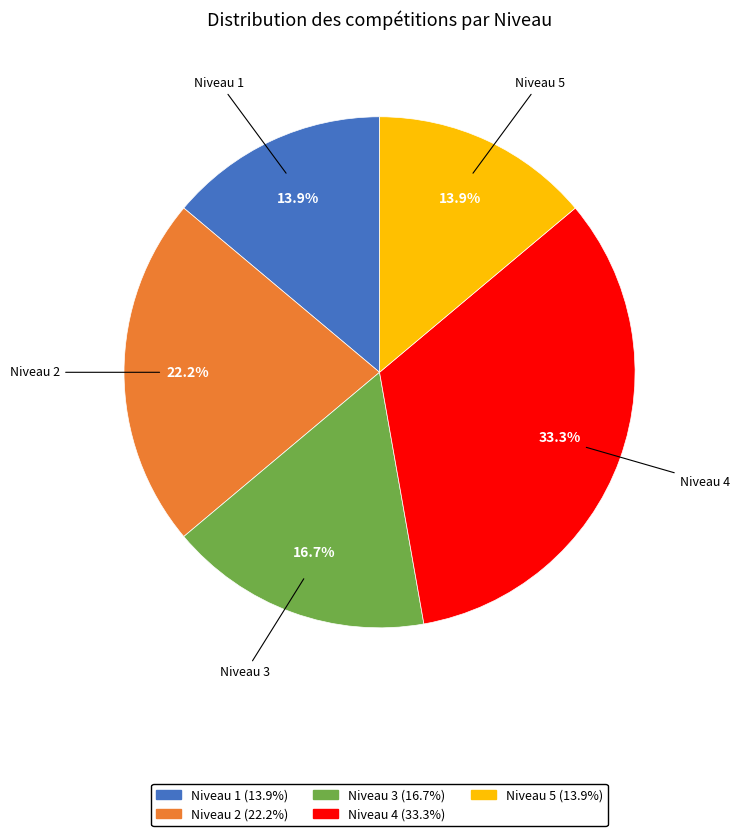

Count the number of slices in the pie.

5